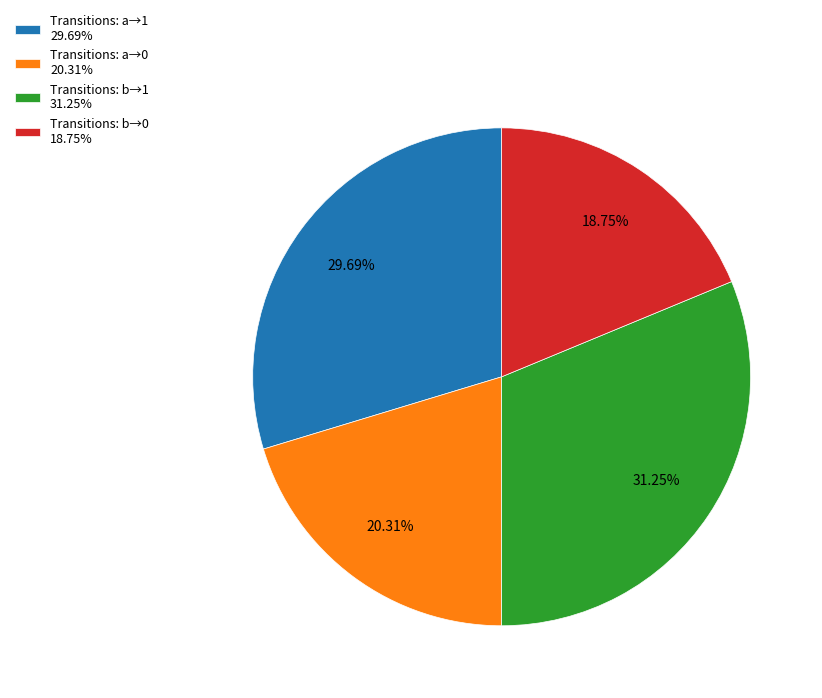

Which slice is the largest?

Transitions: b→1 31.25%